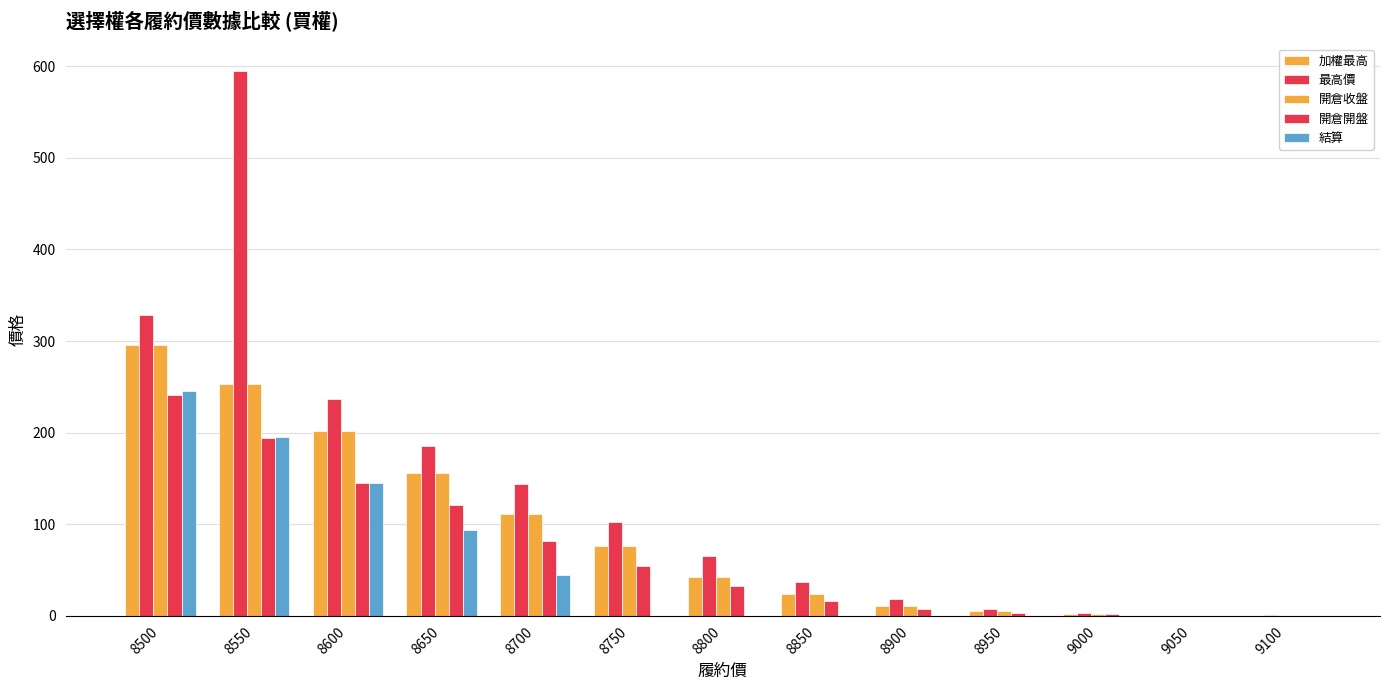

At 8650, list the series in order from largest to smallest.

最高價, 加權最高, 開倉收盤, 開倉開盤, 結算